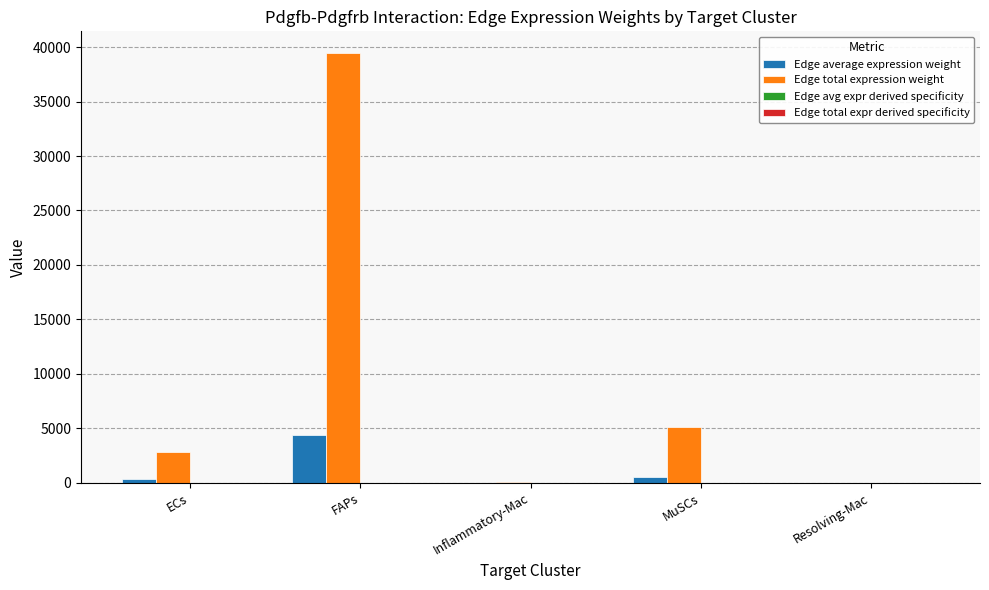

True or false: Edge total expression weight has a value of 59728.6 at FAPs.

False